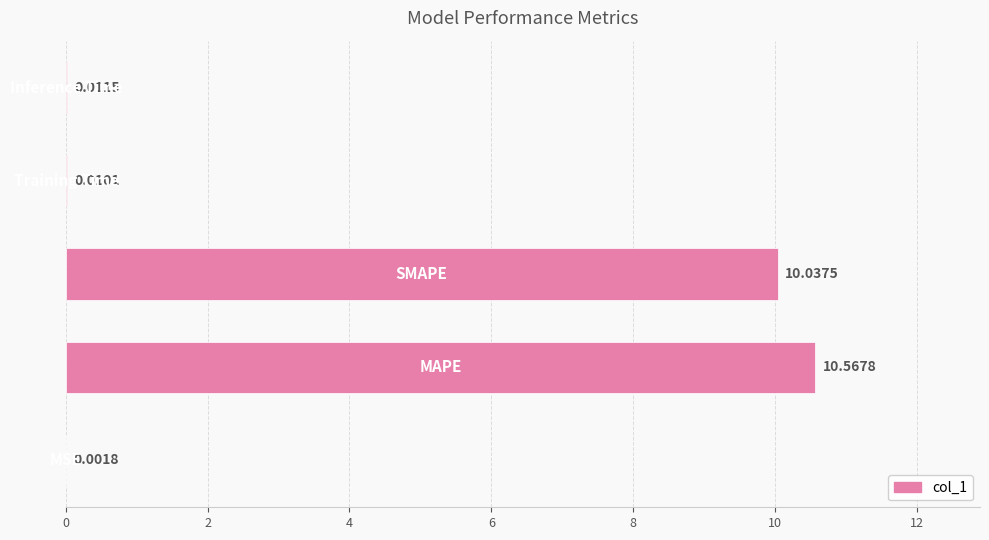

How many bars are there in total?

5